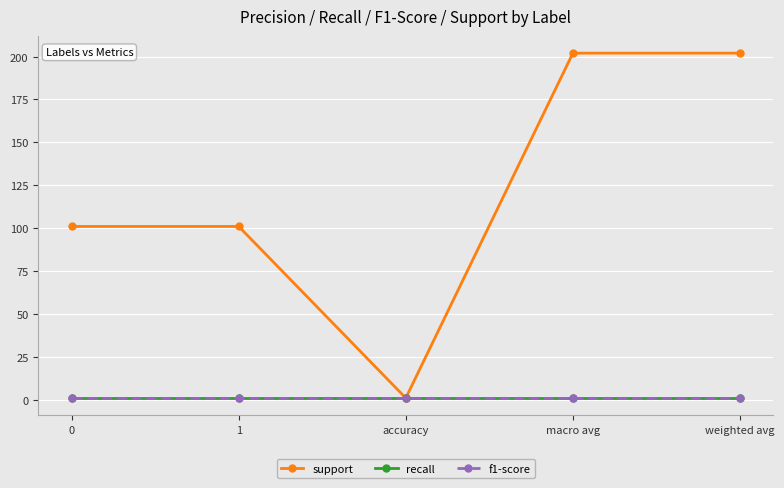

What is the minimum value shown in the chart?

1